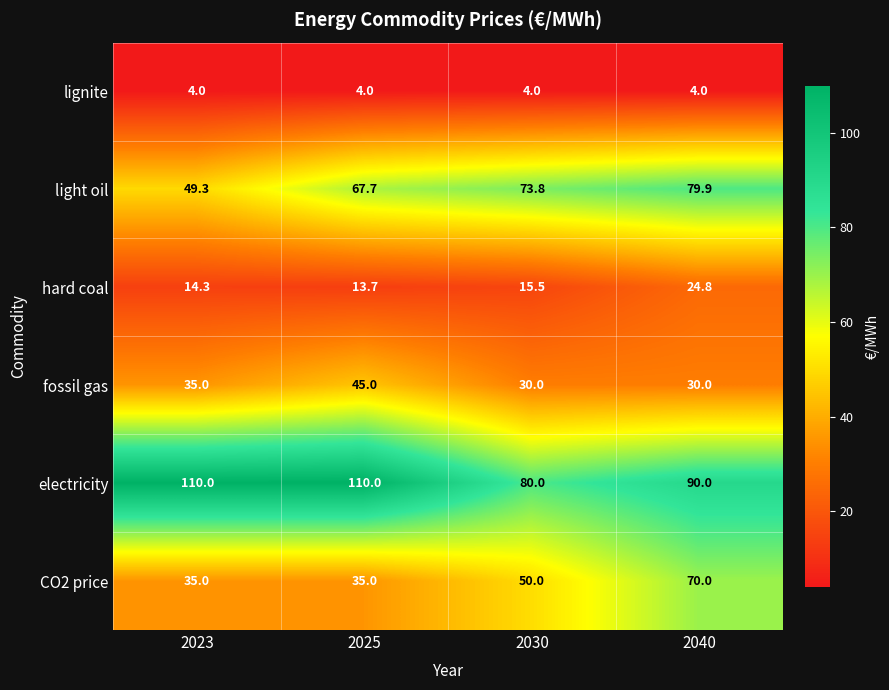

Which series has the largest range (max minus min)?

CO2 price